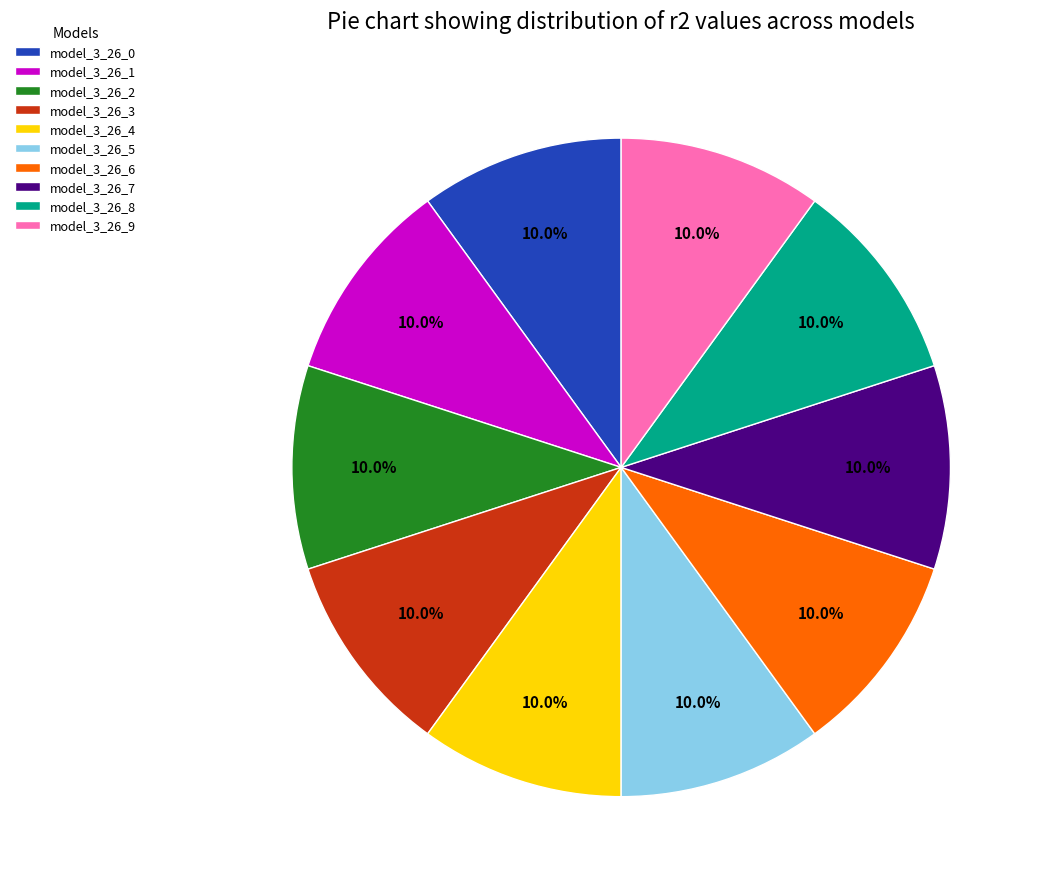

Is there a majority slice in this chart?

No